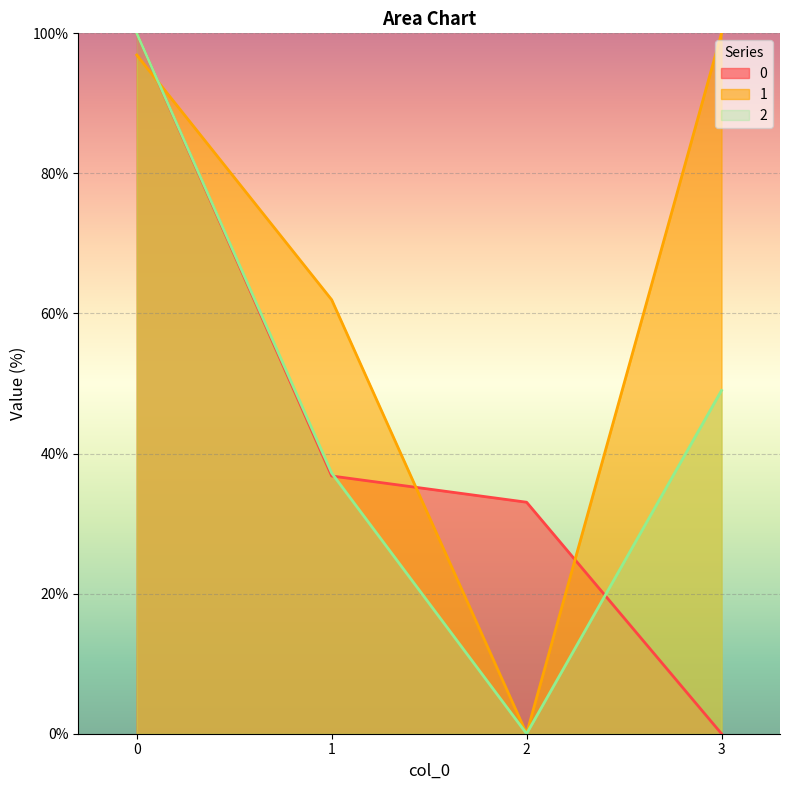

Is it true that 0 equals 36.8 at 1?

True